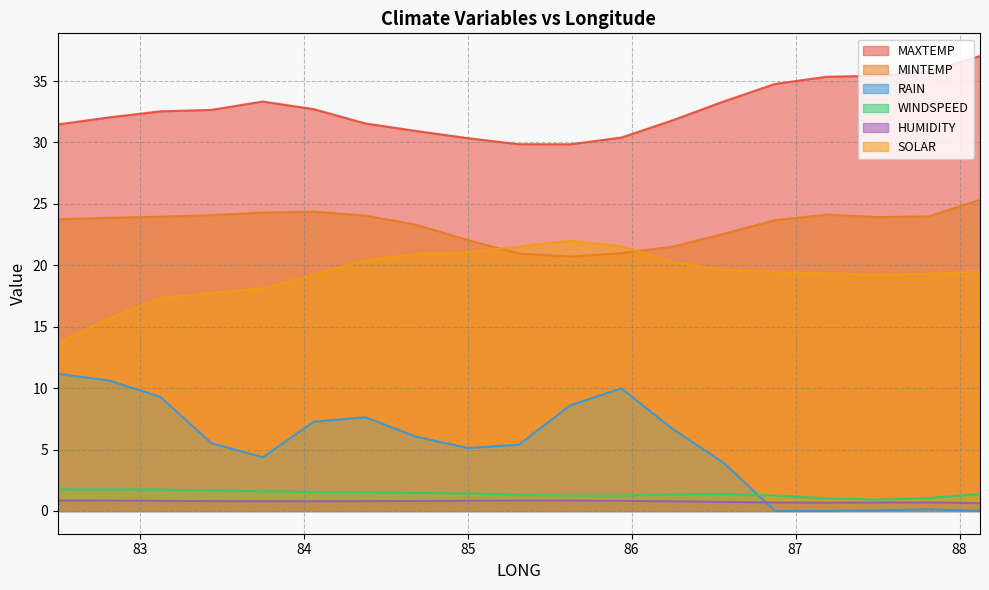

Rank the series at 87.8125 from highest to lowest value.

MAXTEMP, MINTEMP, SOLAR, WINDSPEED, HUMIDITY, RAIN